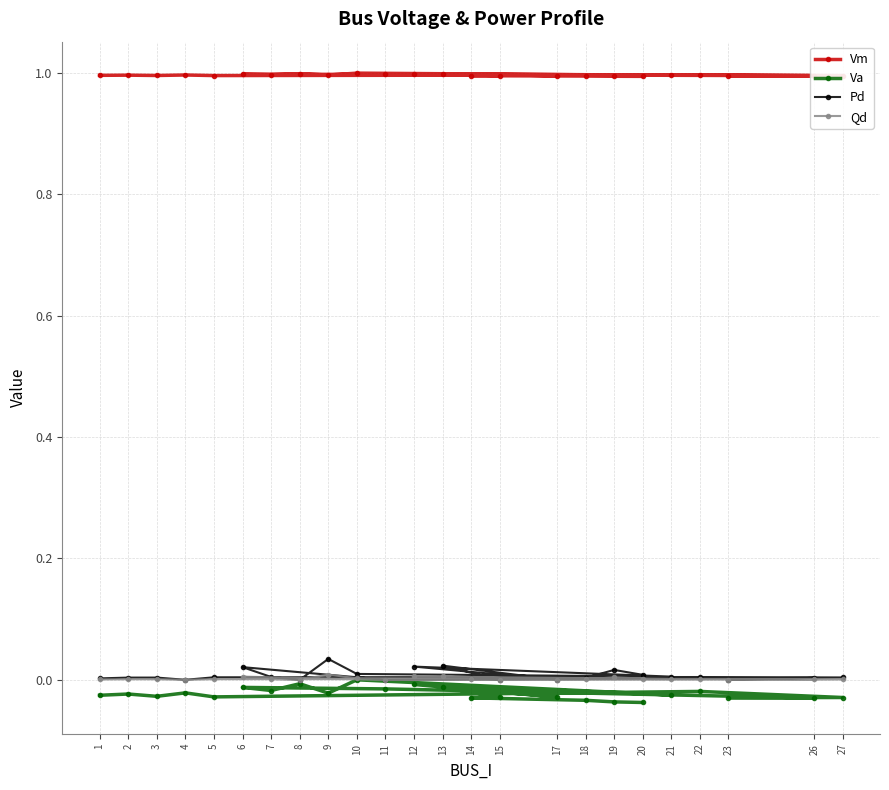

Which category has the highest value in the Va series?

10